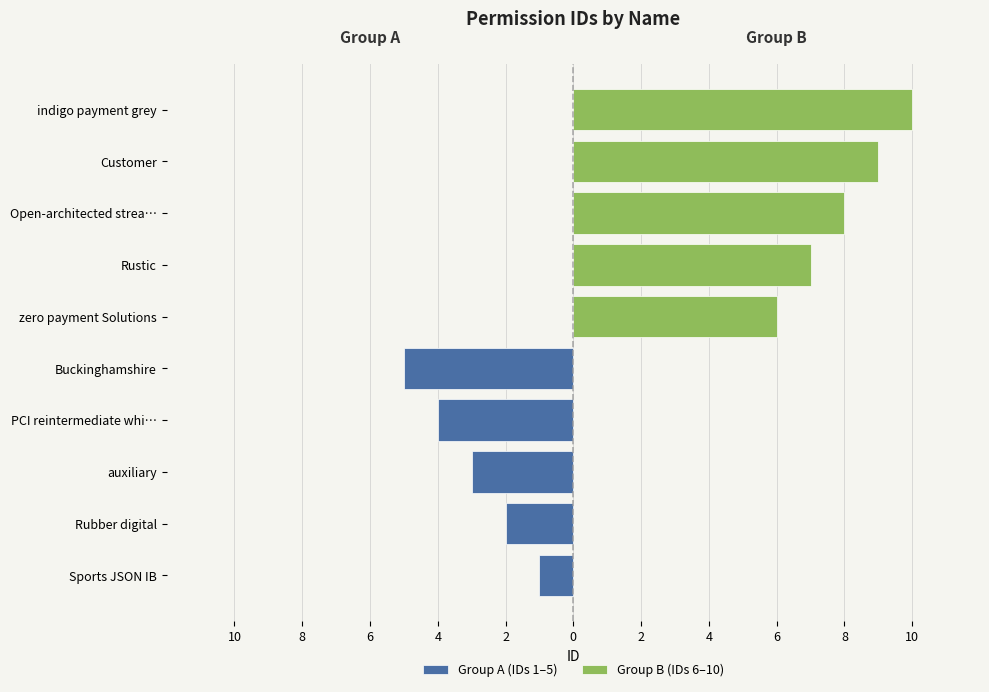

Is the value of Group A (IDs 1–5) at 8 greater than the value of Group B (IDs 6–10) at 10?

No